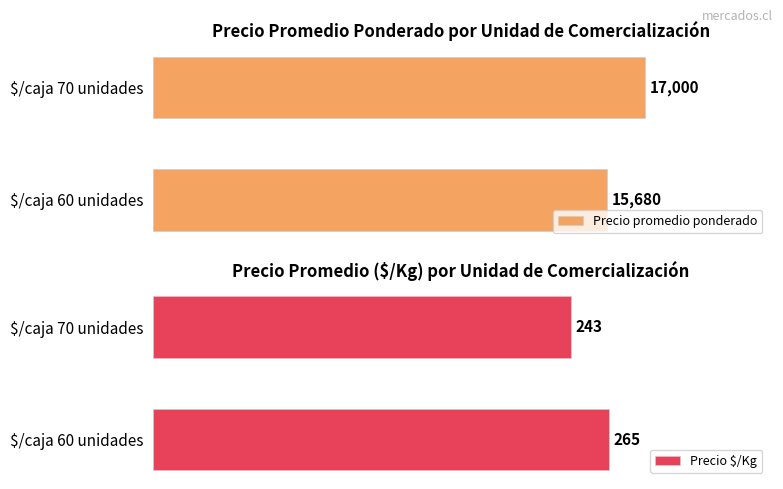

What value does the Precio $/Kg series have at $/caja 60 unidades, to the nearest 5?

265